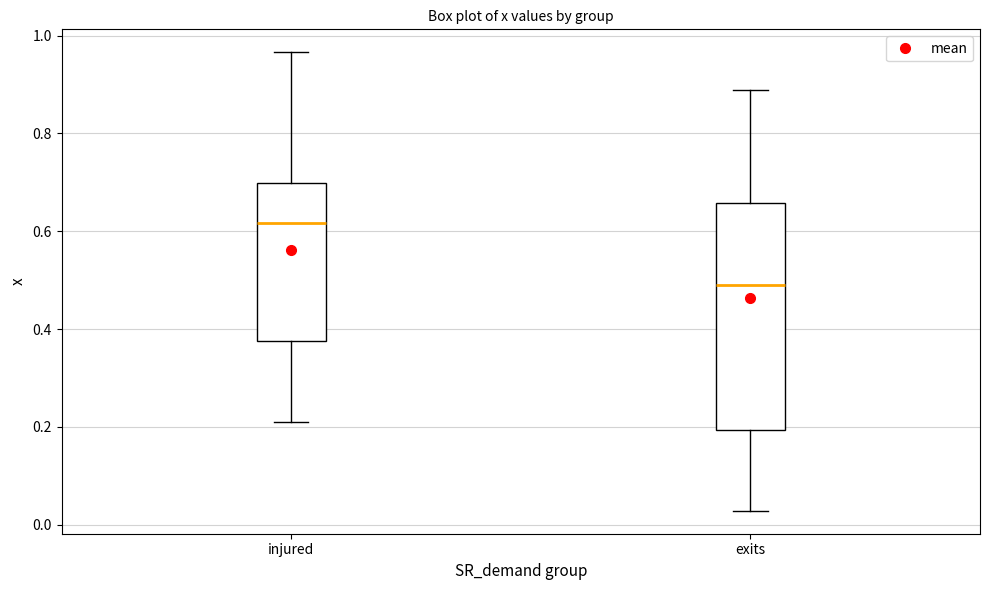

Comparing the boxes themselves (not the whiskers), which one is the tallest?

exits